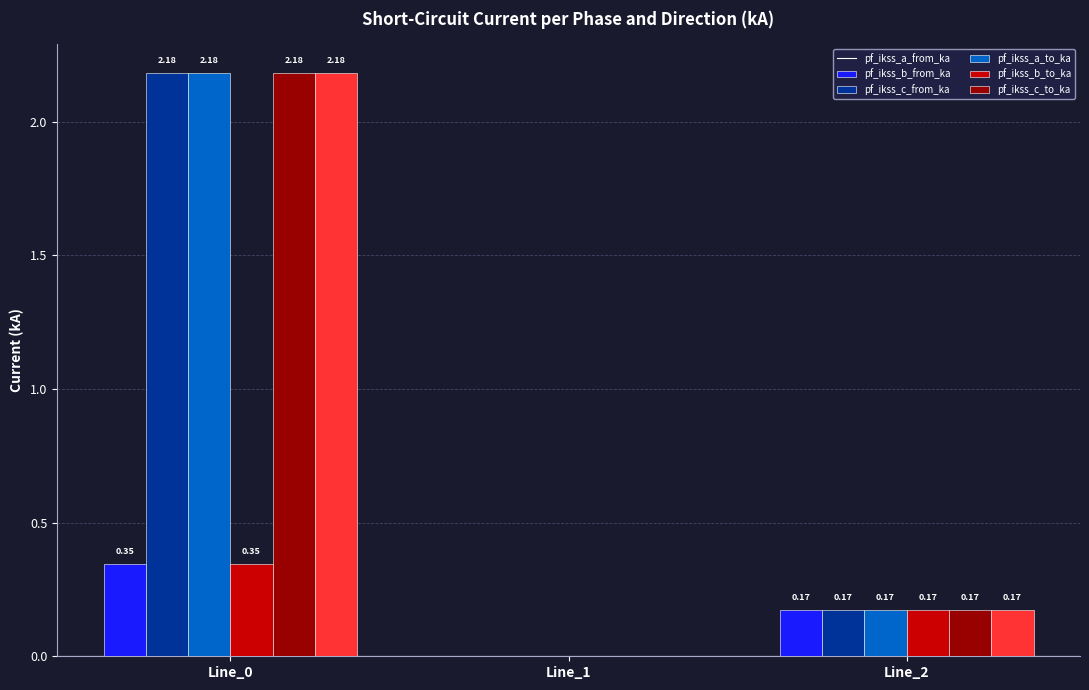

At which category is the sum across all series the highest?

Line_0